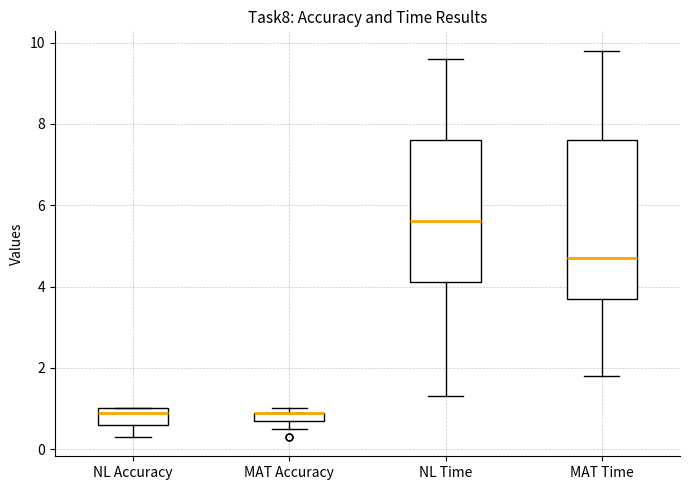

Where is the lower edge of the box for NL Accuracy on the y-axis? The values are not printed on the chart, so give them approximately, as read against the axis.

0.6